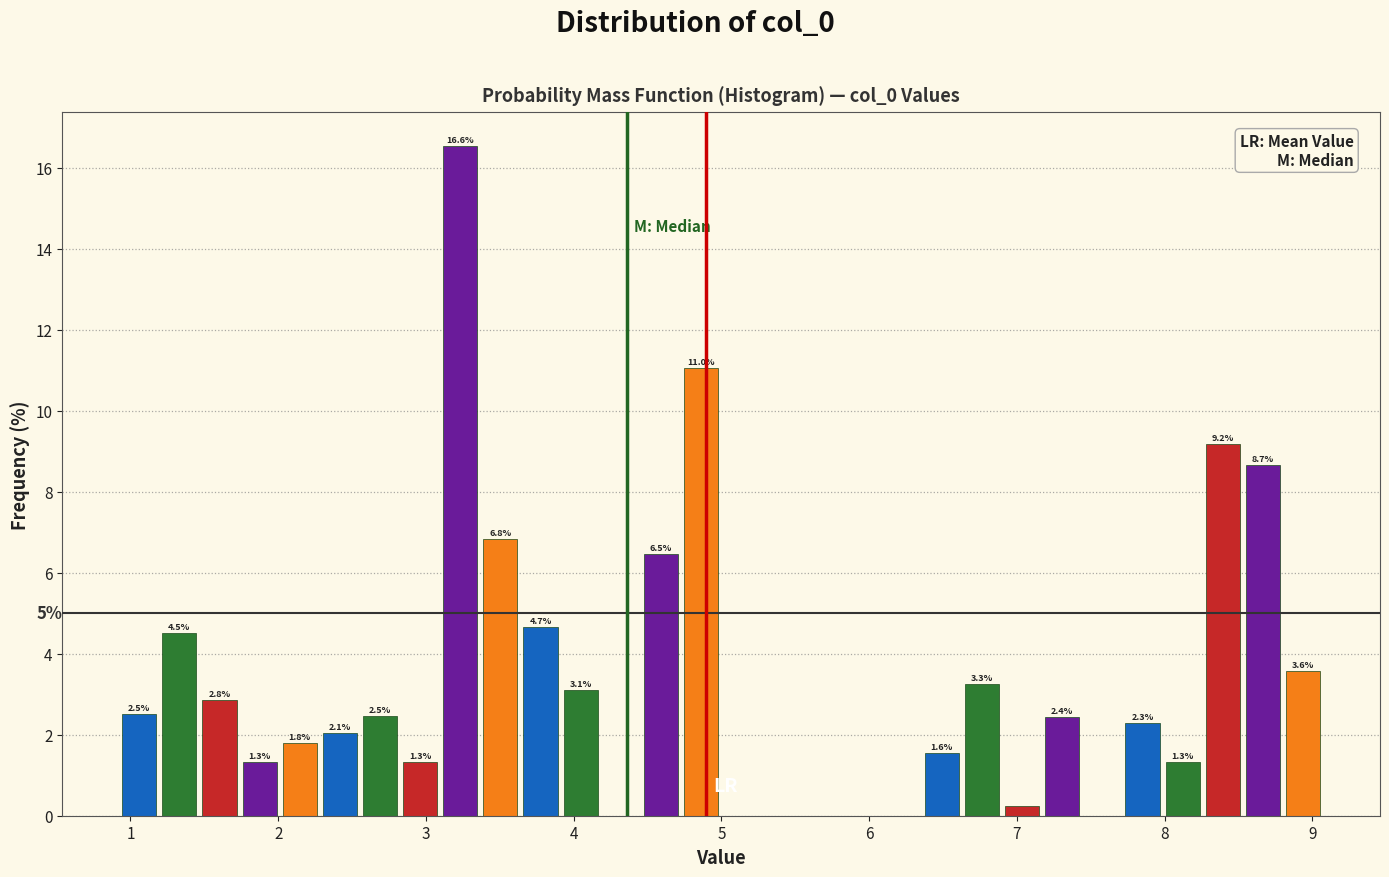

Read against the x-axis, roughly where is the centre of the tallest bar?

3.2